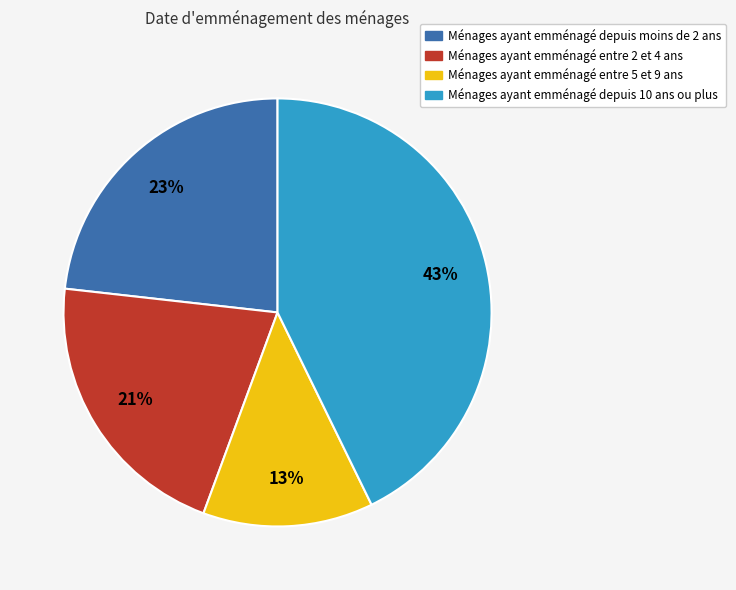

How many slices are in this pie chart?

4